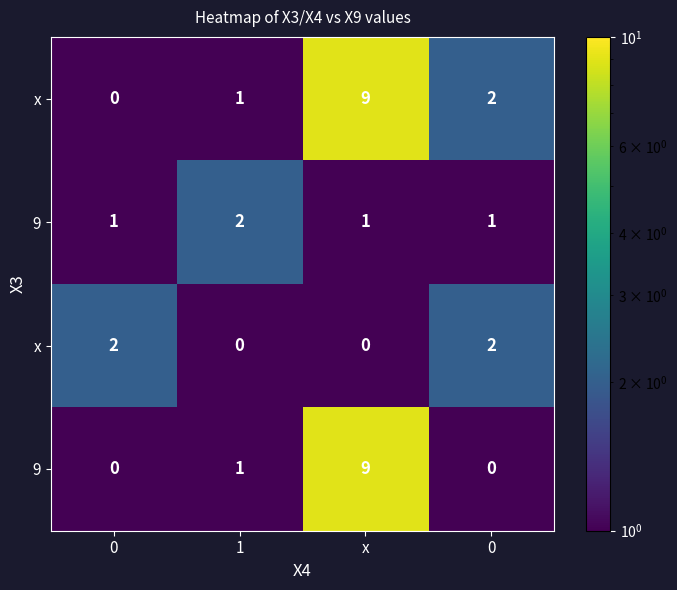

How many series are shown in this chart?

4